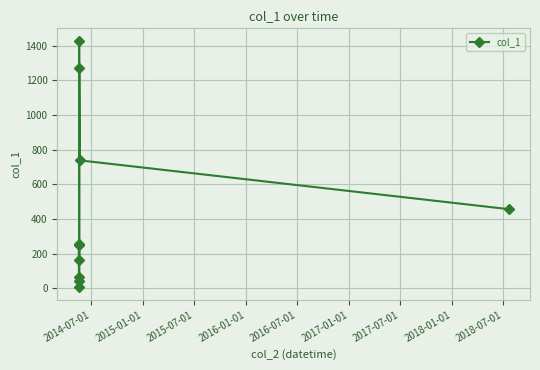

What is the difference between the second highest and second lowest values?

1232.9